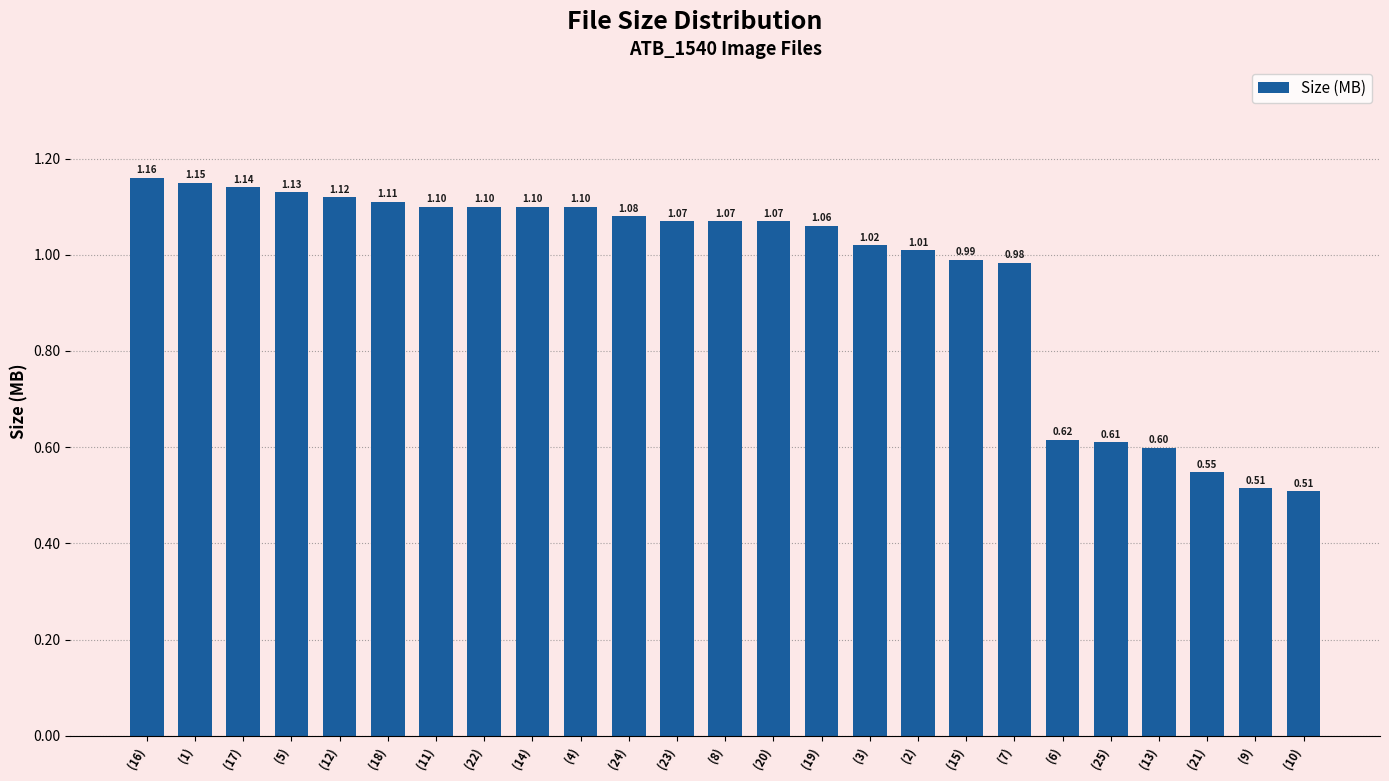

Is it true that the value at (9) is 0.2?

False